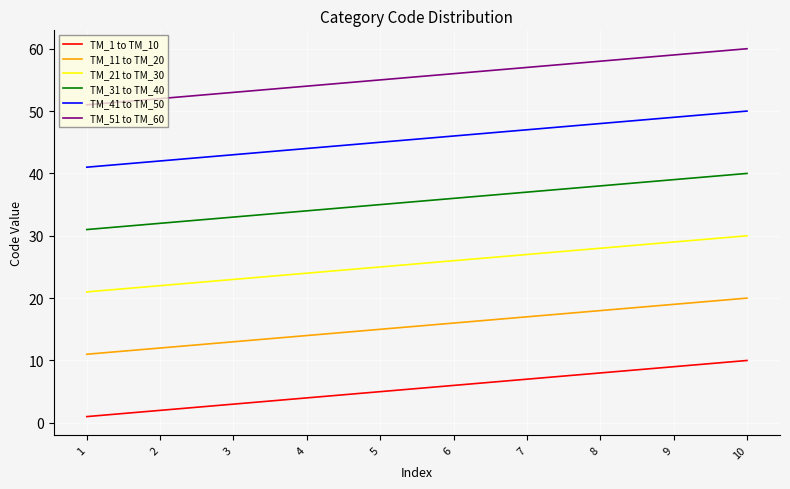

Is this an area chart (filled region under the line)?

No